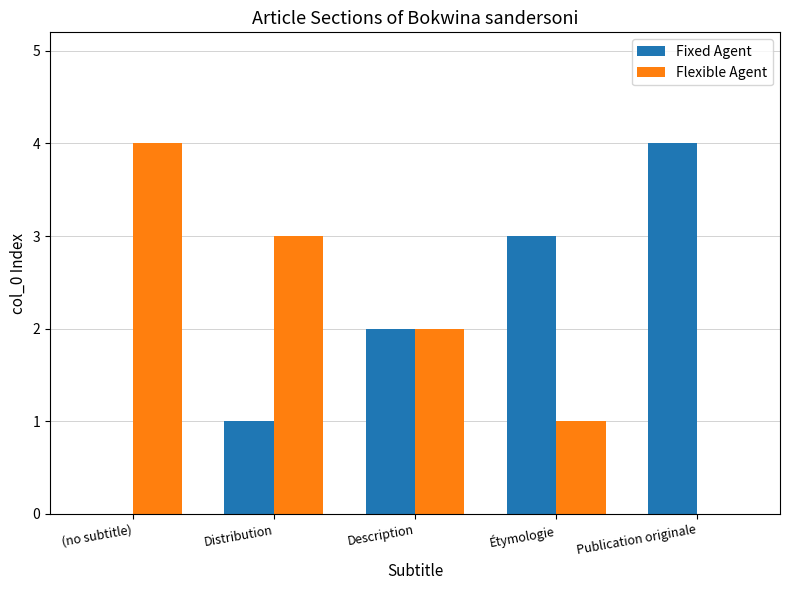

The value of Flexible Agent at Description is 2. True or false?

True